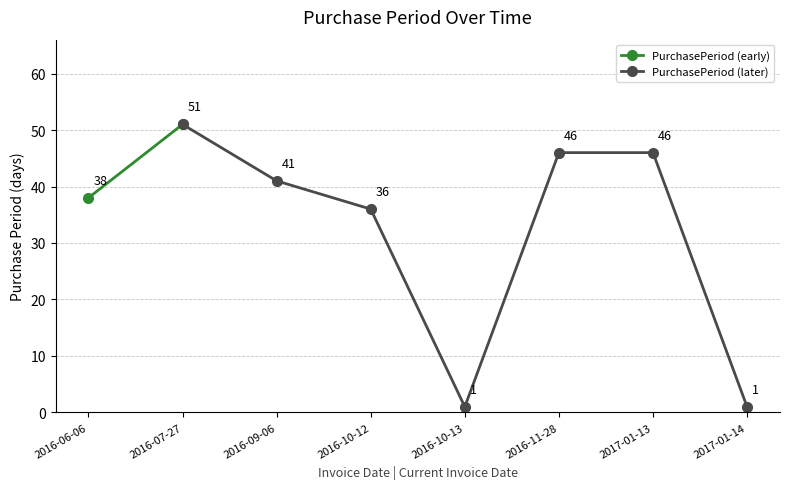

Which label corresponds to the smallest value in the chart?

2016-10-13